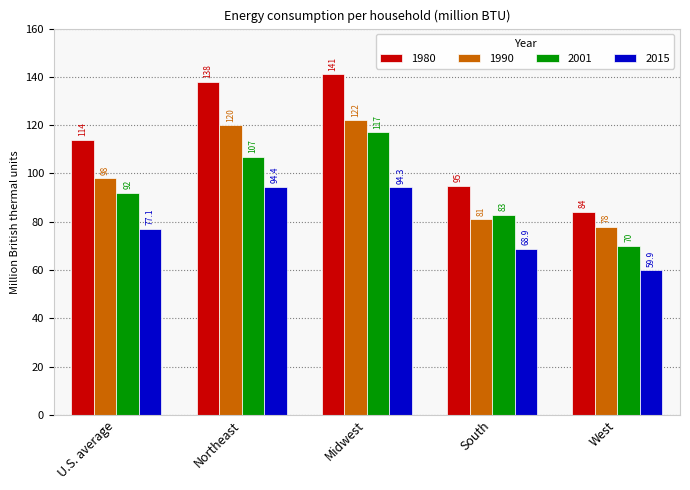

True or false: 2015 has a value of 68.9 at South.

True